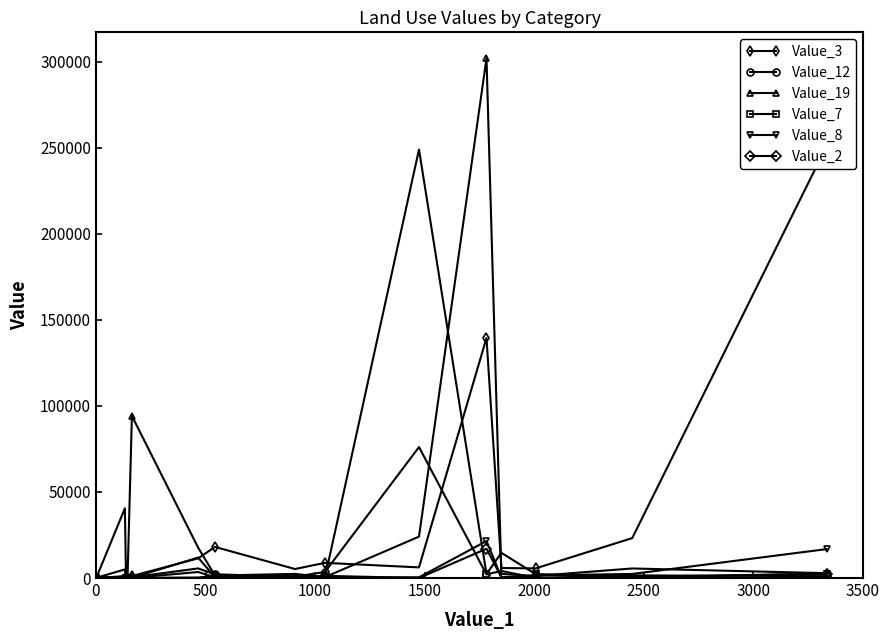

True or false: Value_7 has more than 2 points higher than both neighbors.

True